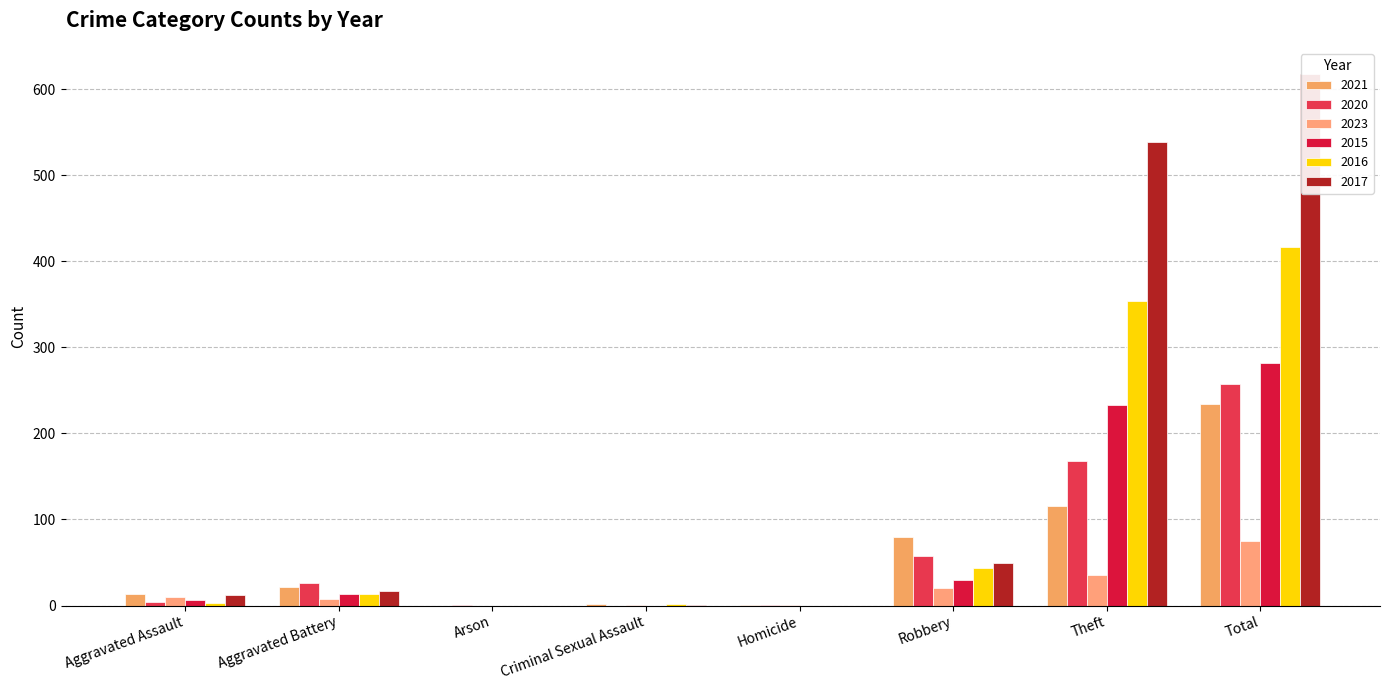

Is it true that 2015 equals 6 at Aggravated Assault?

True